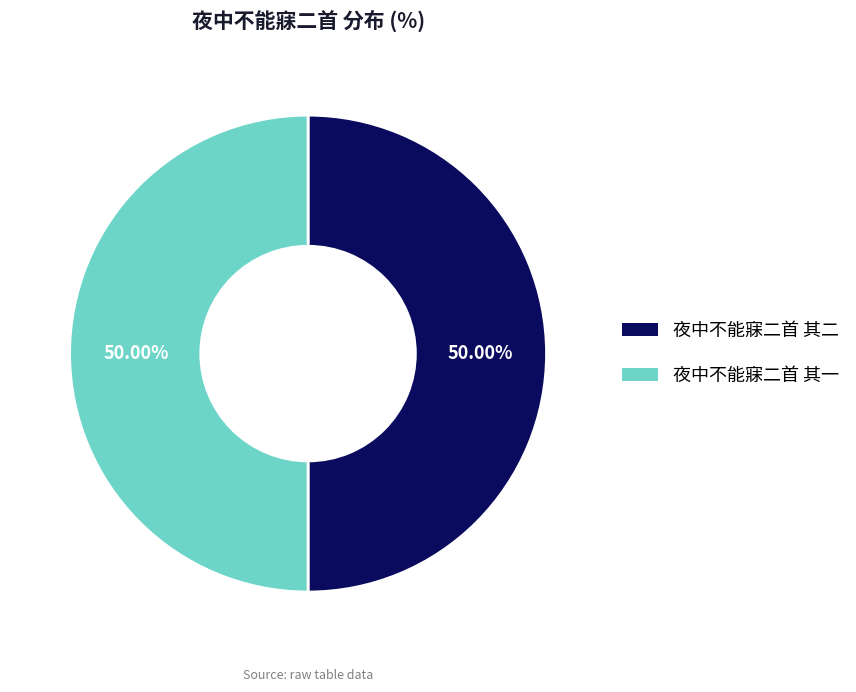

Approximately how many times larger is the value at 夜中不能寐二首 其一 compared to 夜中不能寐二首 其二?

1.0